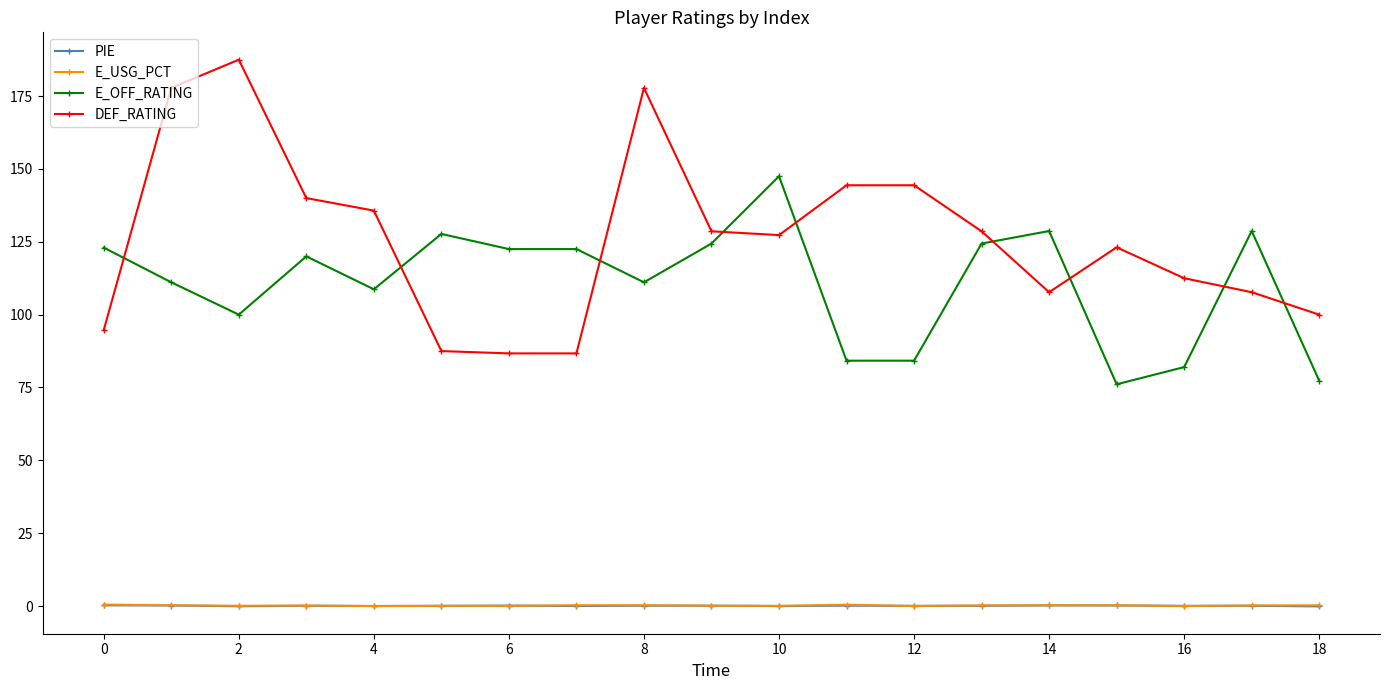

True or false: E_OFF_RATING has more than 0 interior local peaks.

True